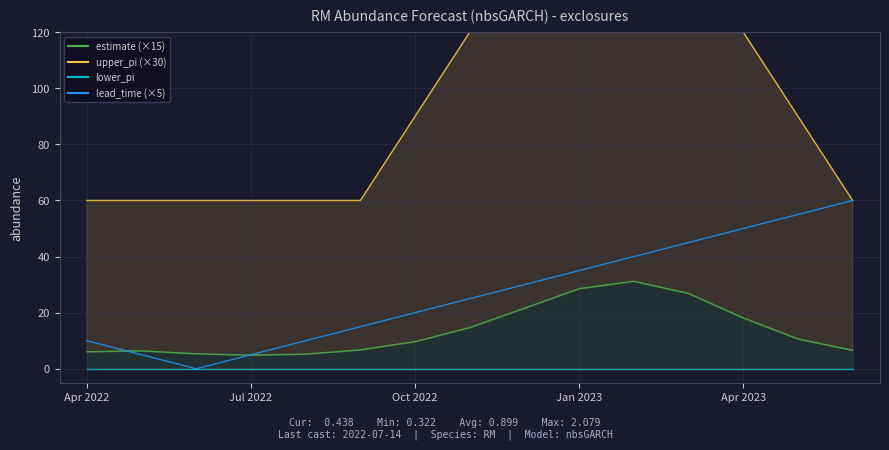

What is the difference between the maximum and second lowest values in the upper_pi series?

150.0